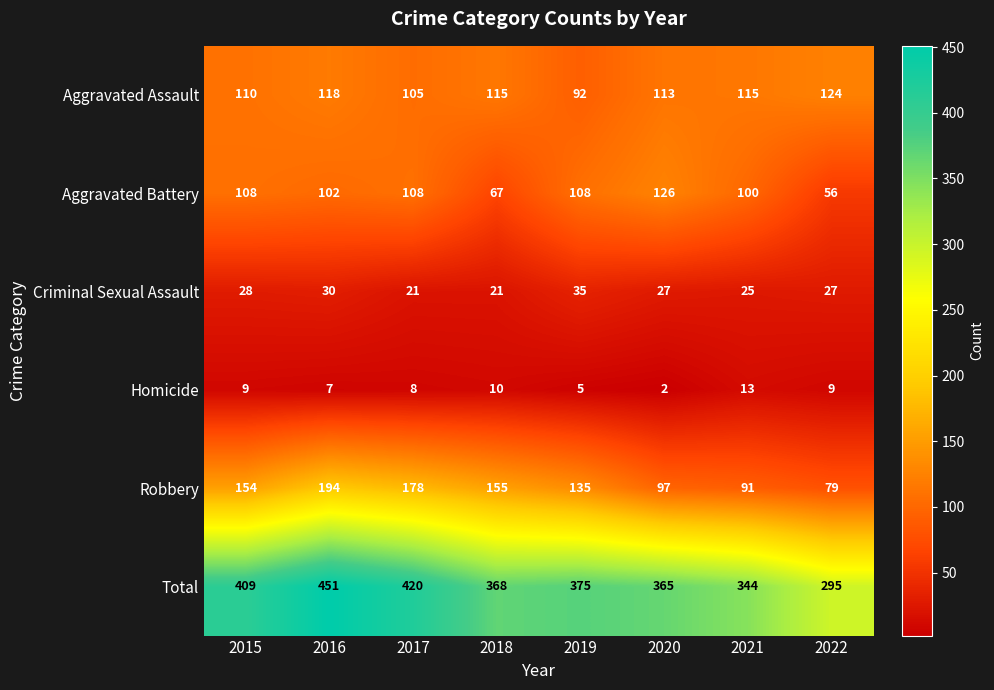

At which label does Robbery reach its peak?

2016